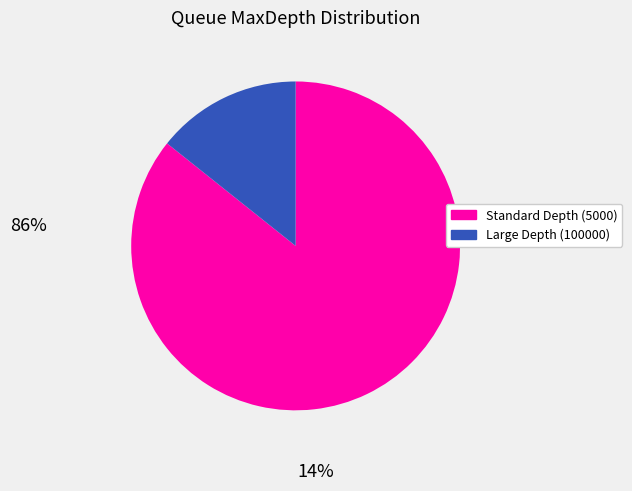

Does any single category account for the majority?

Yes